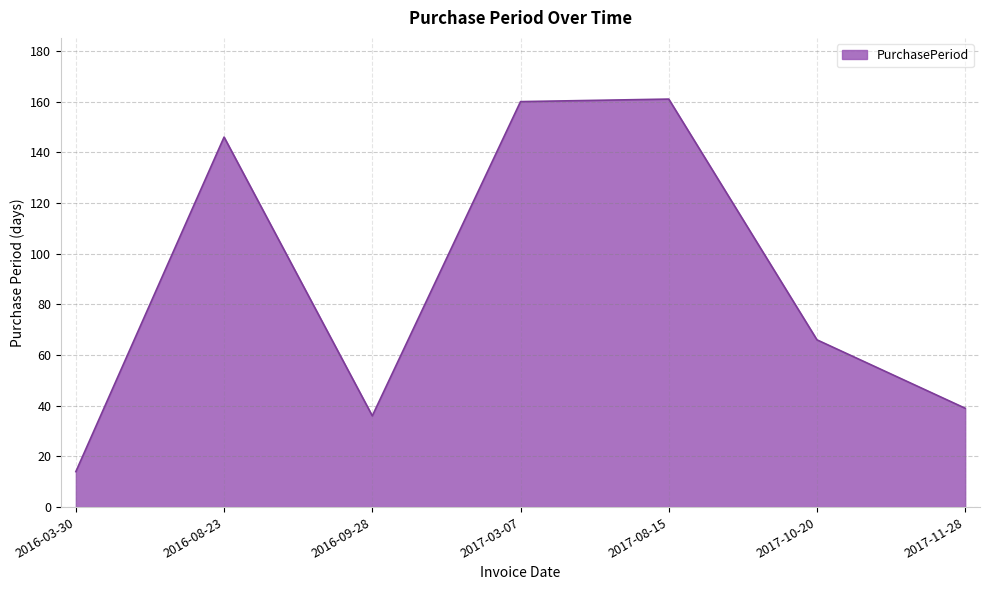

Which has a higher value, 2017-08-15 or 2016-09-28?

2017-08-15